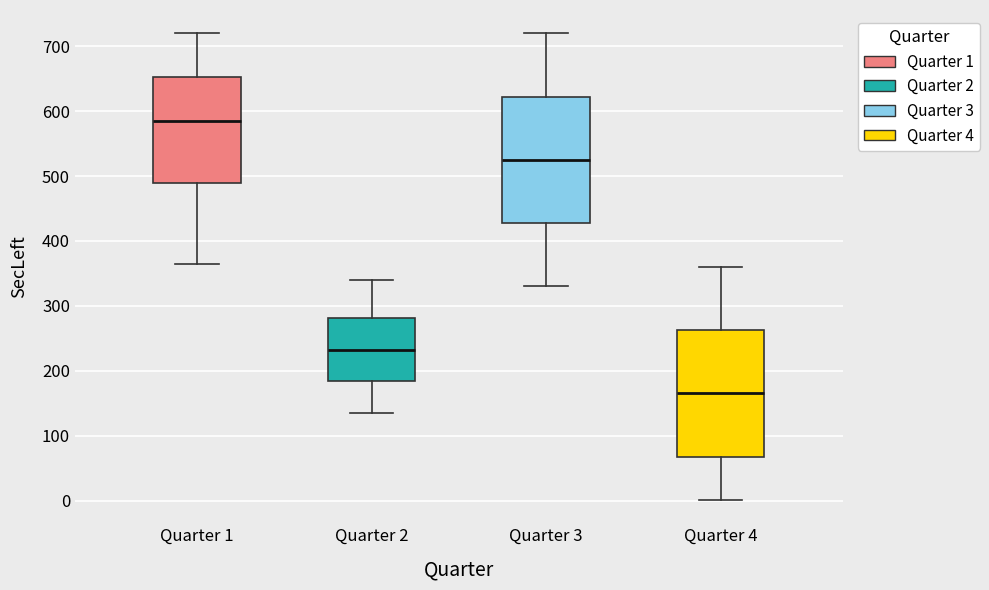

Reading left to right, read every box against the y-axis: the position of its median line, the range the box covers, and the ends of its whiskers. The values are not printed on the chart, so give them approximately, as read against the axis.

Quarter 1: median 590, box 490 to 650, whiskers 360 to 720
Quarter 2: median 230, box 180 to 280, whiskers 140 to 340
Quarter 3: median 530, box 430 to 620, whiskers 330 to 720
Quarter 4: median 170, box 70 to 260, whiskers 0 to 360